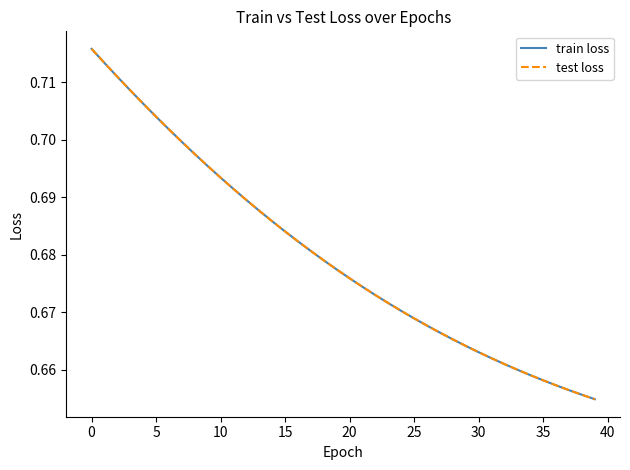

Is this an area chart (filled region under the line)?

No